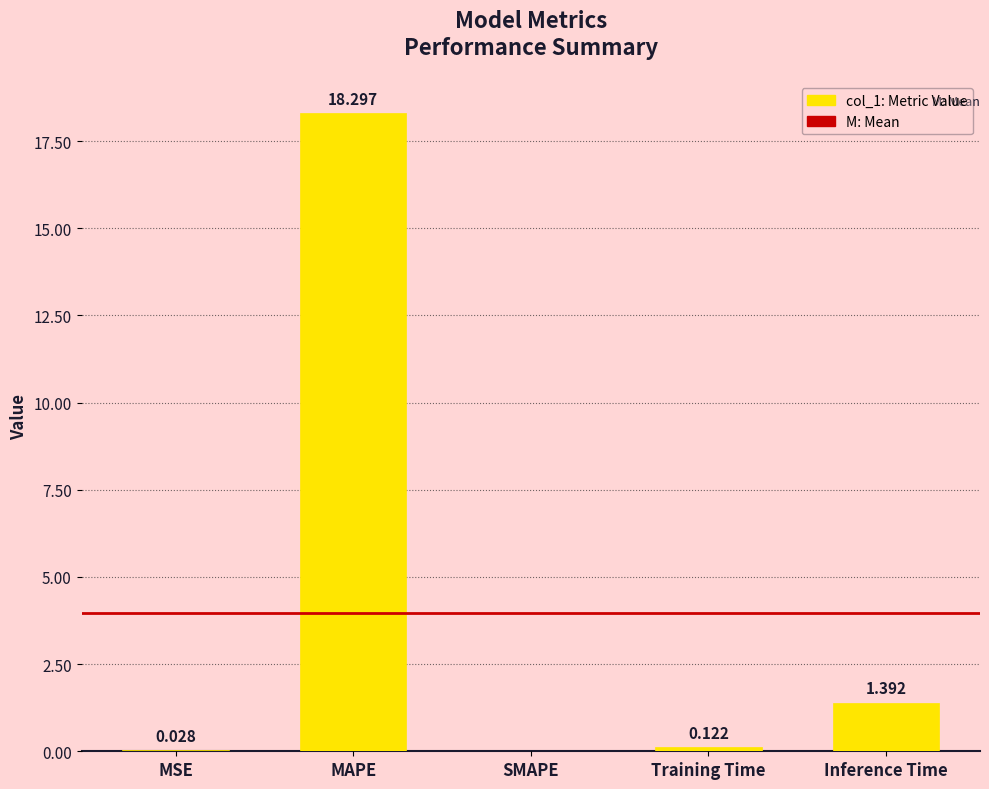

Between Inference Time and SMAPE, which is larger?

Inference Time